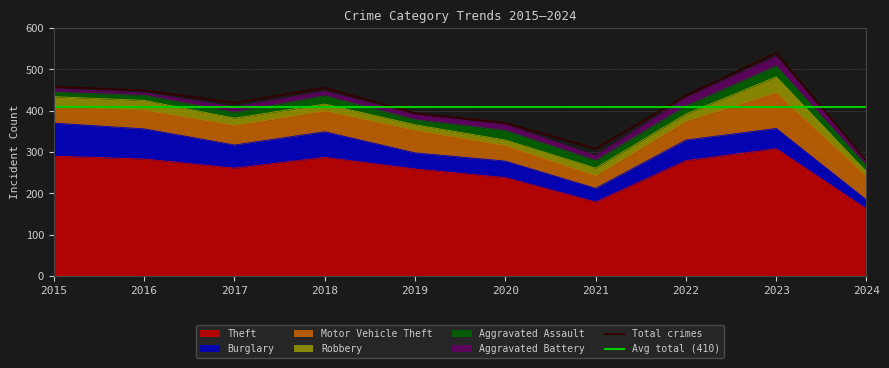

What is the approximate value of Theft at 2016, to the nearest 10?

280